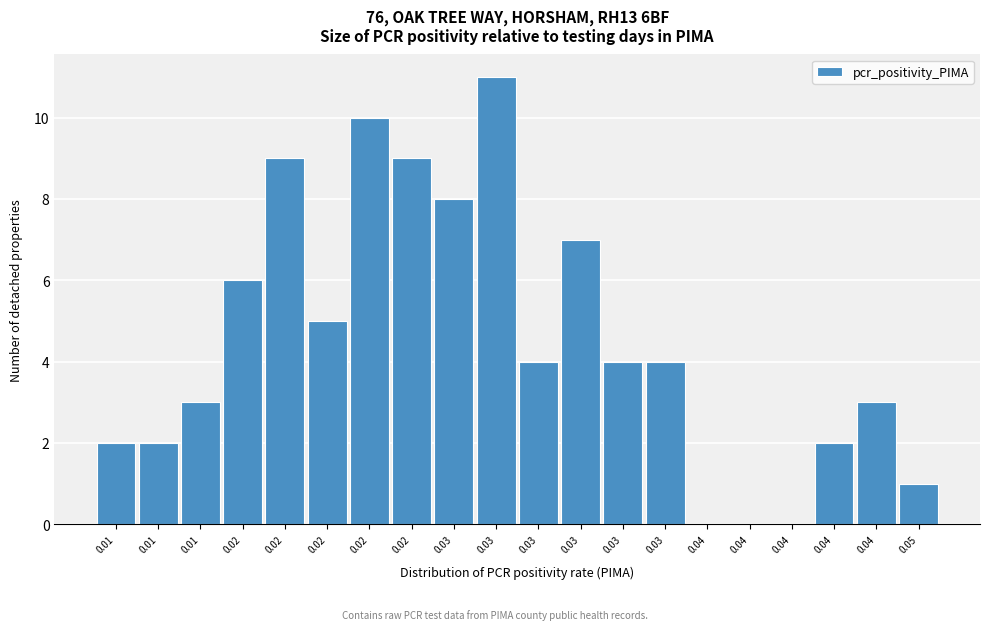

How many categories are shown in the chart?

20